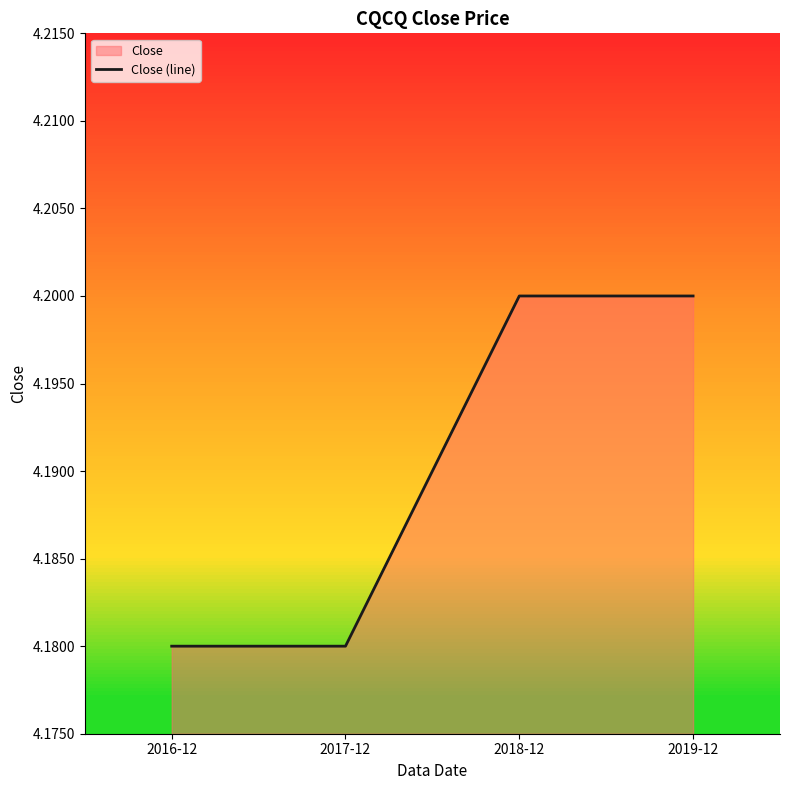

How many series are shown in this chart?

1